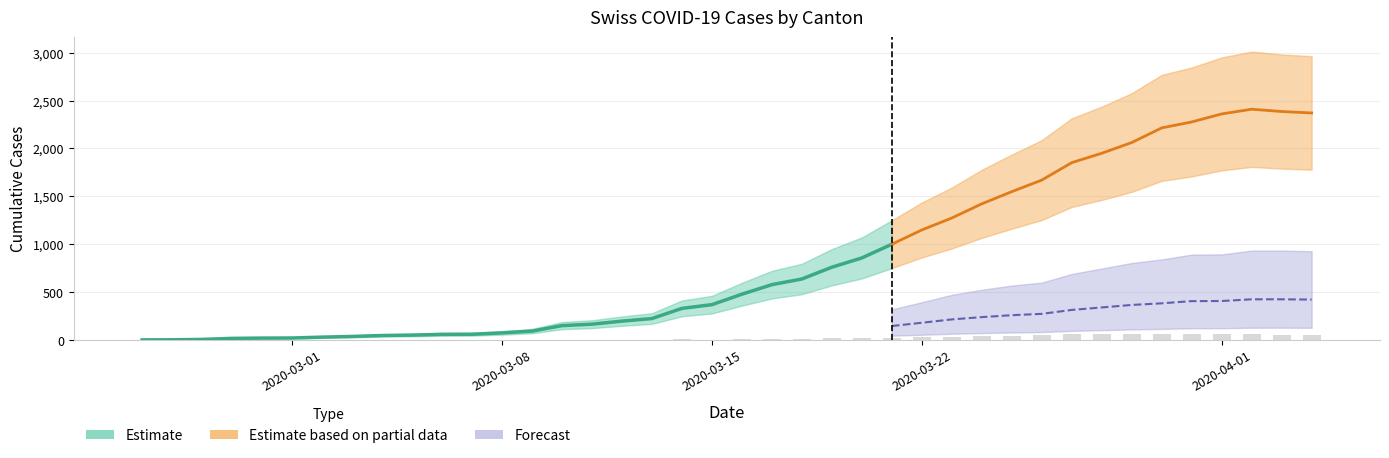

What is the total value across all series at 10?

77